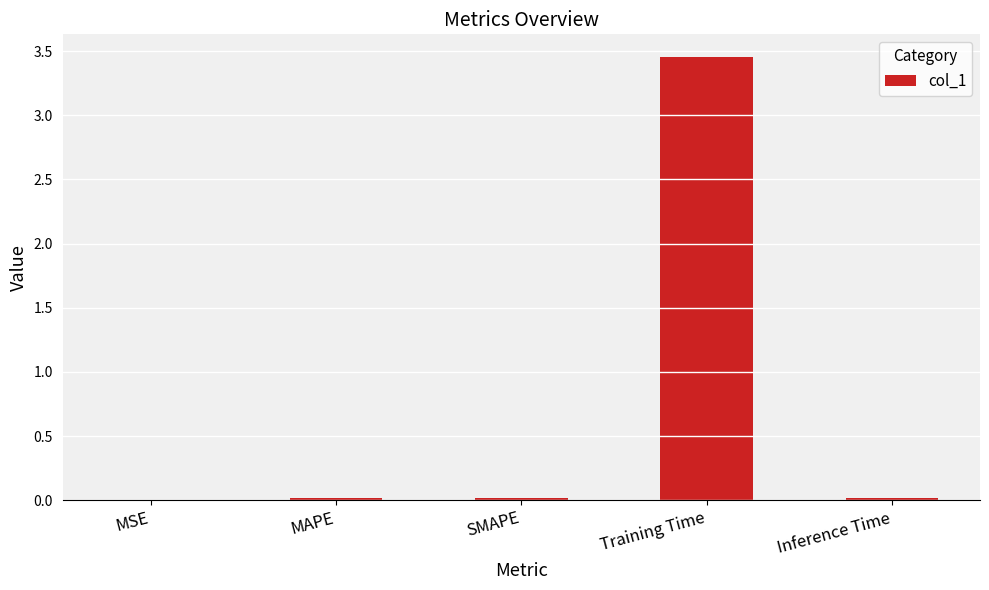

The value at MSE is 0.0. True or false?

True